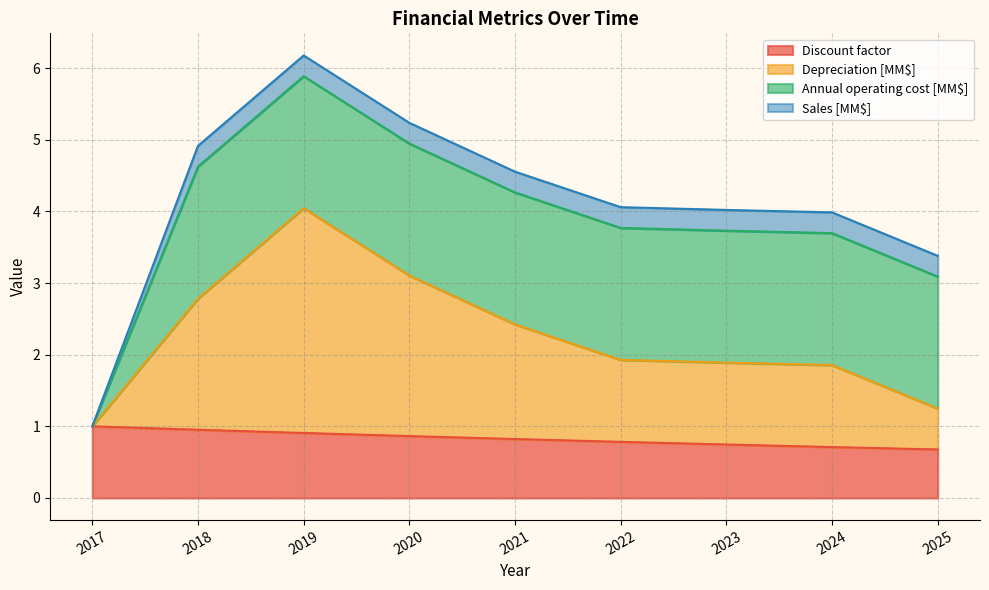

True or false: Discount factor and Depreciation [MM$] intersect in this chart.

False